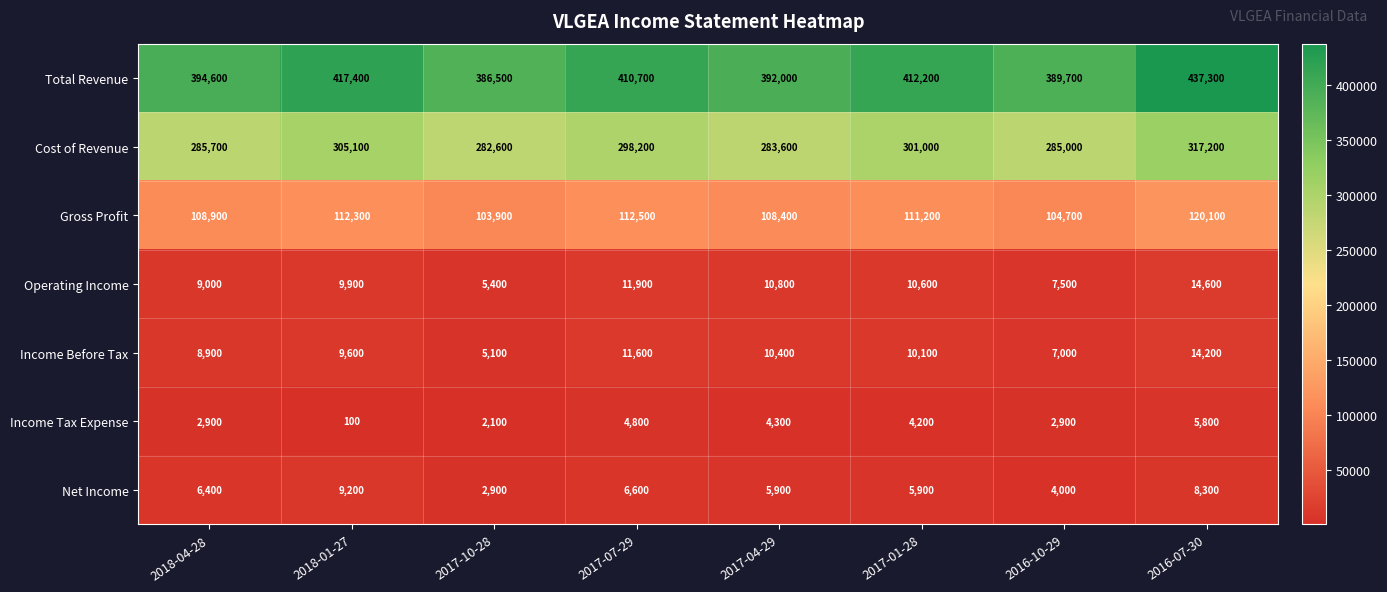

The Income Tax Expense series shows 4300 at 2017-04-29. True or false?

True